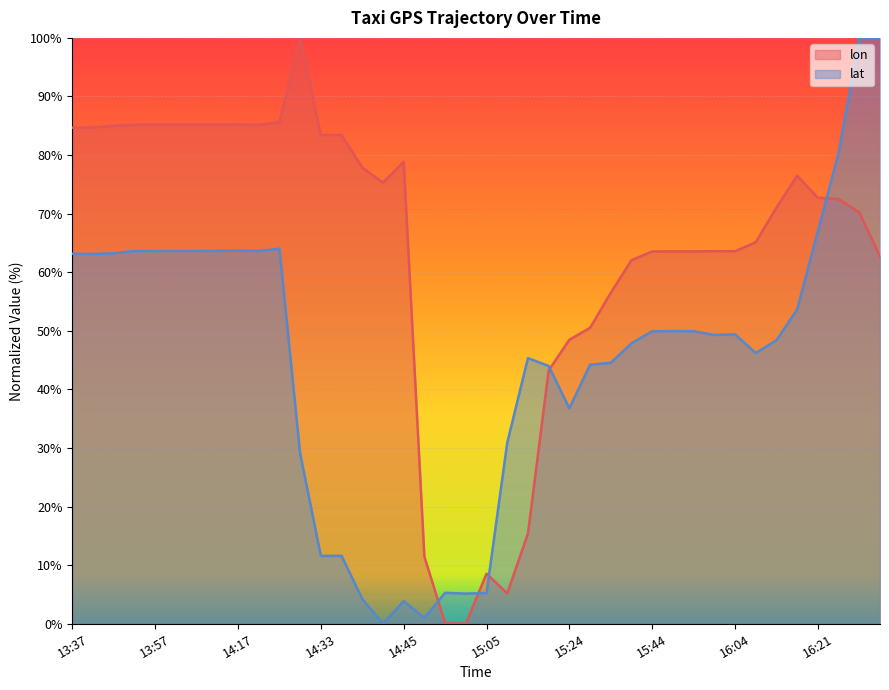

How many data points in lat are less than 49?

19